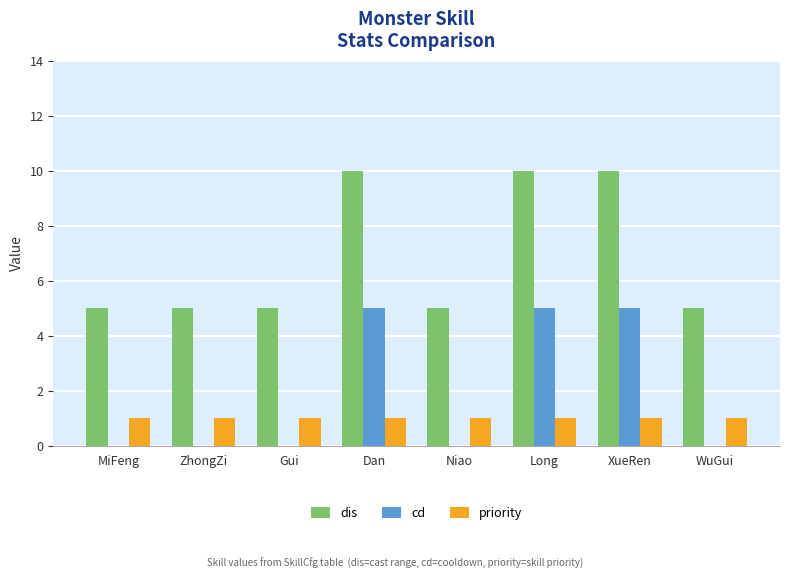

What are all the series names shown in the legend?

dis, cd, priority